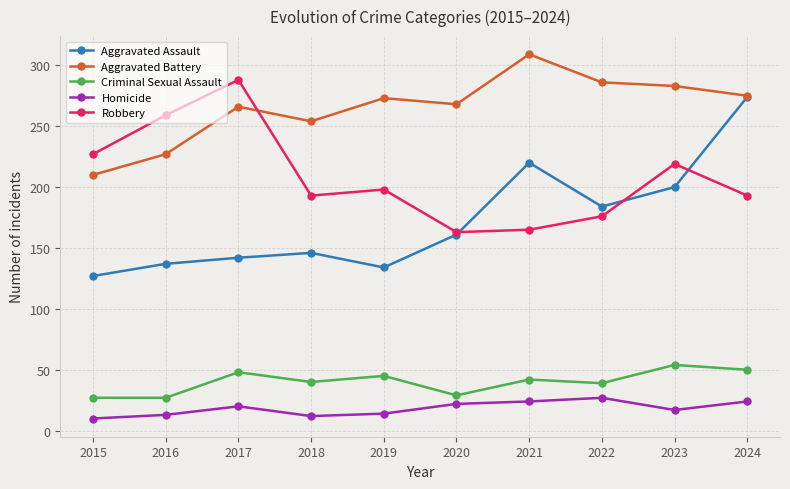

True or false: Criminal Sexual Assault and Robbery cross at least once.

False